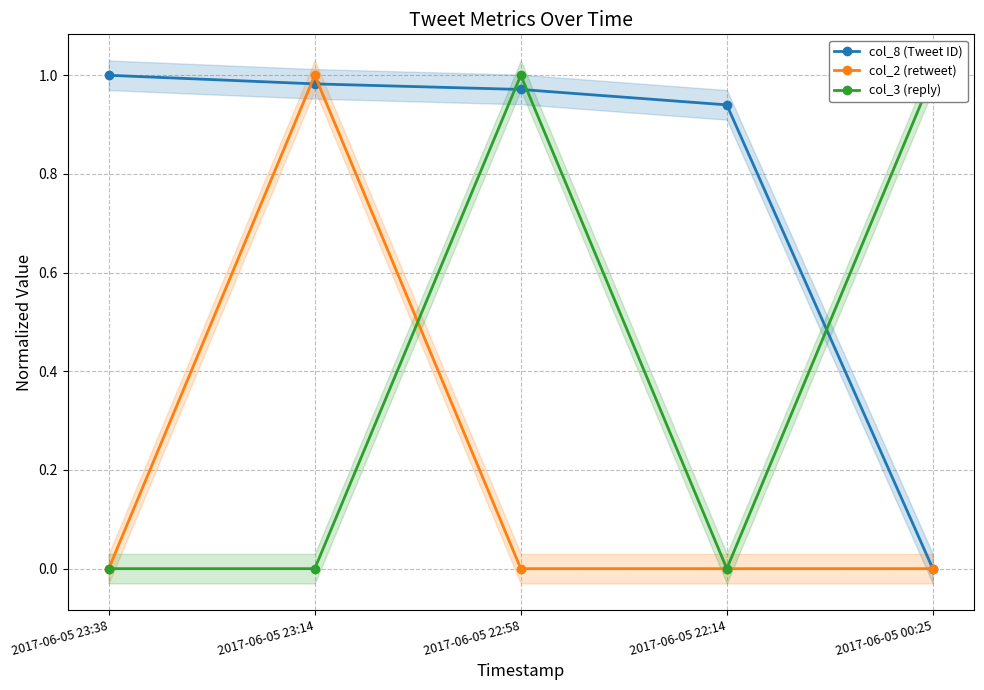

What is the label of the 2nd point from the right?

2017-06-05 22:14